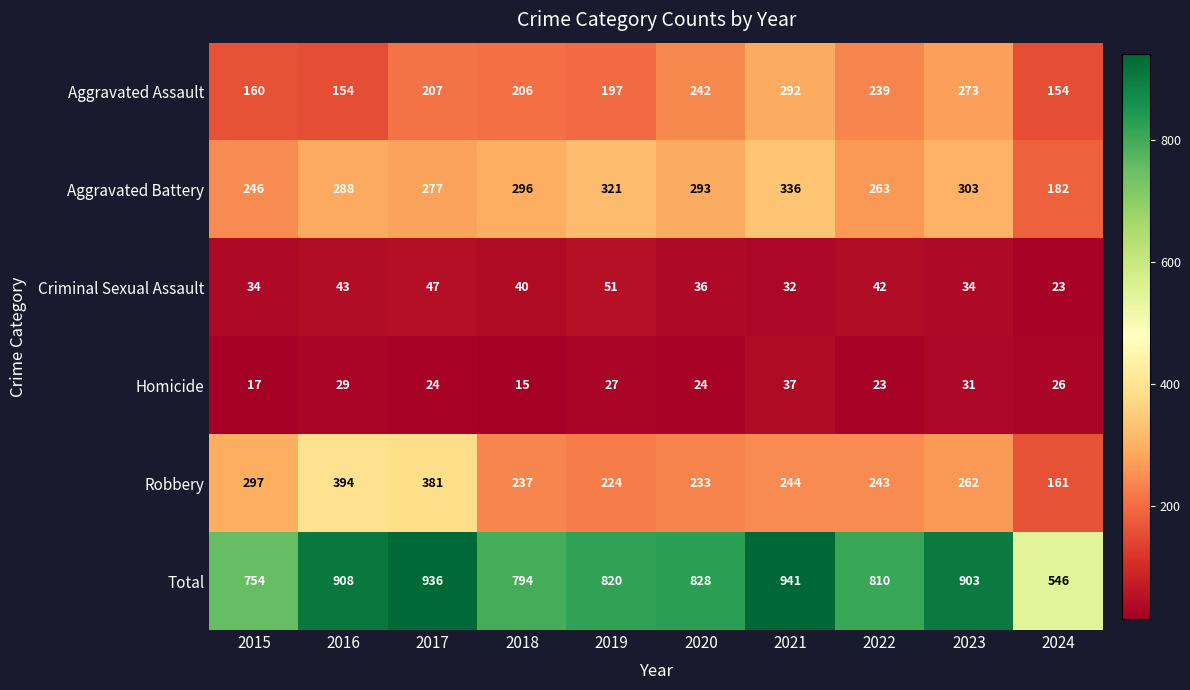

What is the difference between the maximum and second lowest values in the Homicide series?

20